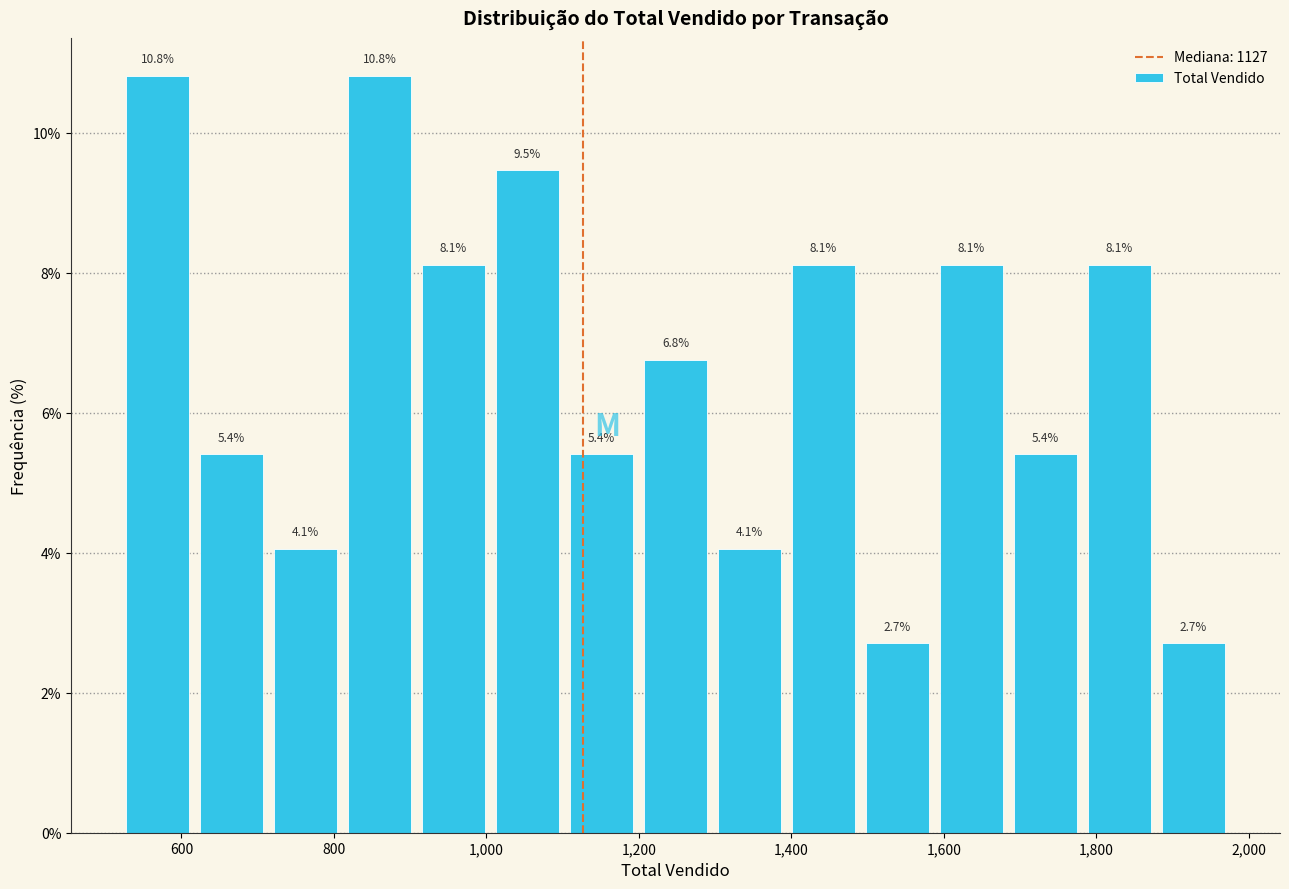

Reading left to right, transcribe this chart: for each bar, give the range it covers on the x-axis and its height. The bar edges are not printed on the chart, so give them approximately, as read against the axis.

520 to 620: 10.8
620 to 720: 5.4
720 to 820: 4.1
820 to 900: 10.8
900 to 1000: 8.1
1000 to 1100: 9.5
1100 to 1200: 5.4
1200 to 1300: 6.8
1300 to 1400: 4.1
1400 to 1500: 8.1
1500 to 1580: 2.7
1580 to 1680: 8.1
1680 to 1780: 5.4
1780 to 1880: 8.1
1880 to 1980: 2.7